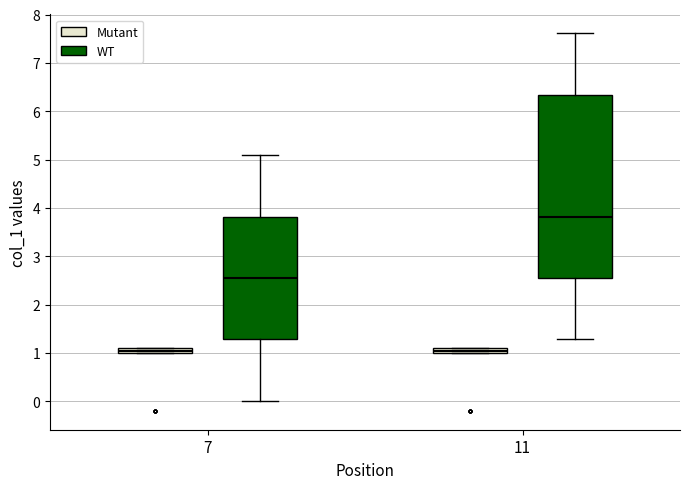

Comparing the boxes themselves (not the whiskers), which one is the tallest?

11 (WT)